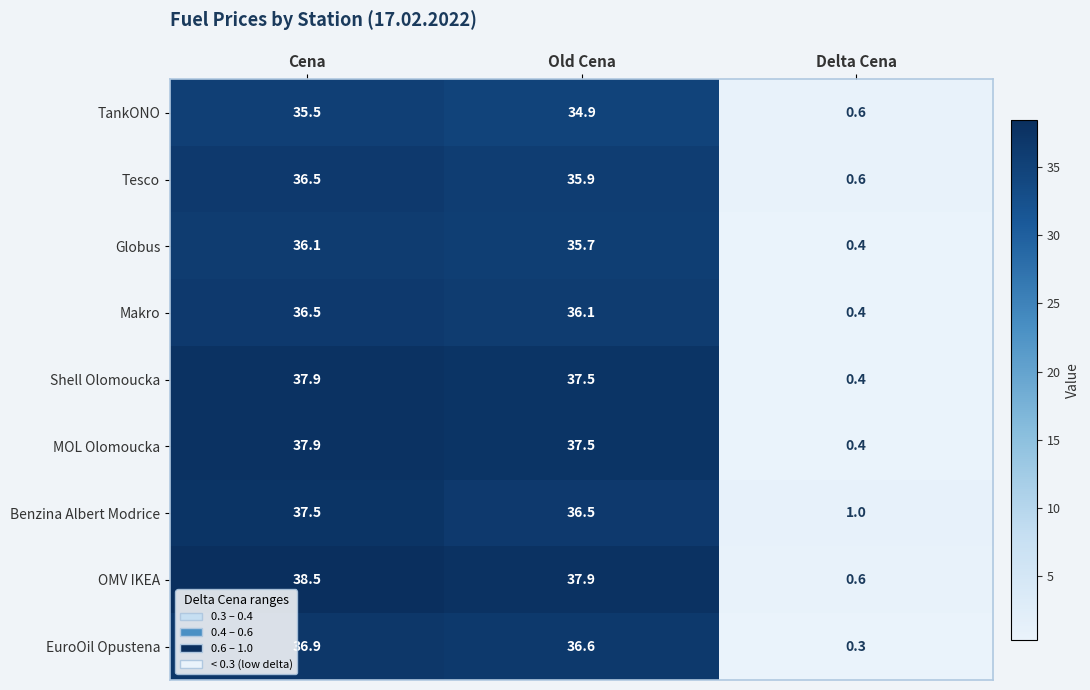

Which series has the largest range (max minus min)?

OMV IKEA